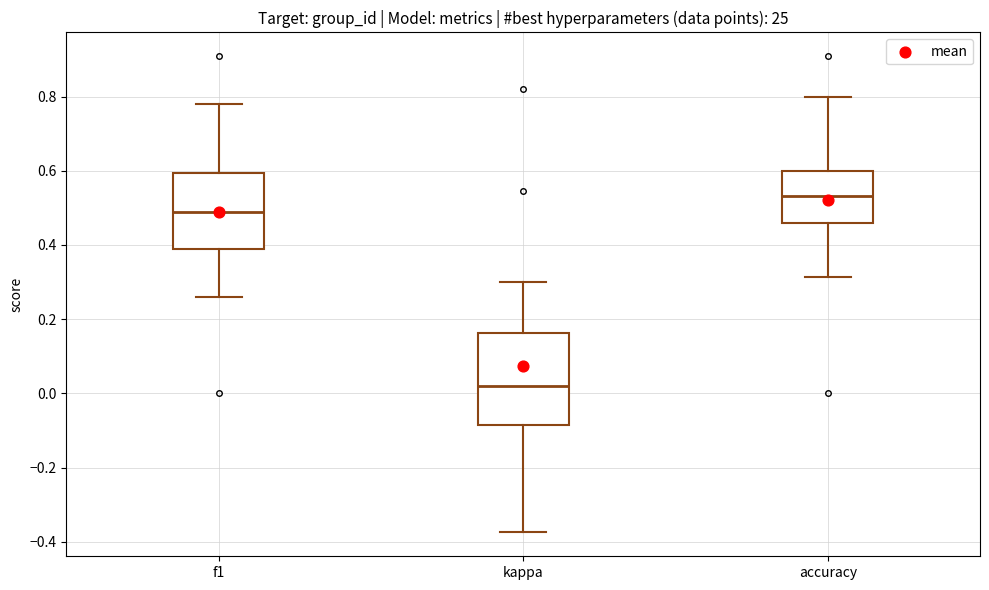

Reading left to right, read every box against the y-axis: the position of its median line, the range the box covers, and the ends of its whiskers. The values are not printed on the chart, so give them approximately, as read against the axis.

f1: median 0.48, box 0.38 to 0.60, whiskers 0.26 to 0.78
kappa: median 0.02, box -0.08 to 0.16, whiskers -0.38 to 0.30
accuracy: median 0.54, box 0.46 to 0.60, whiskers 0.32 to 0.80